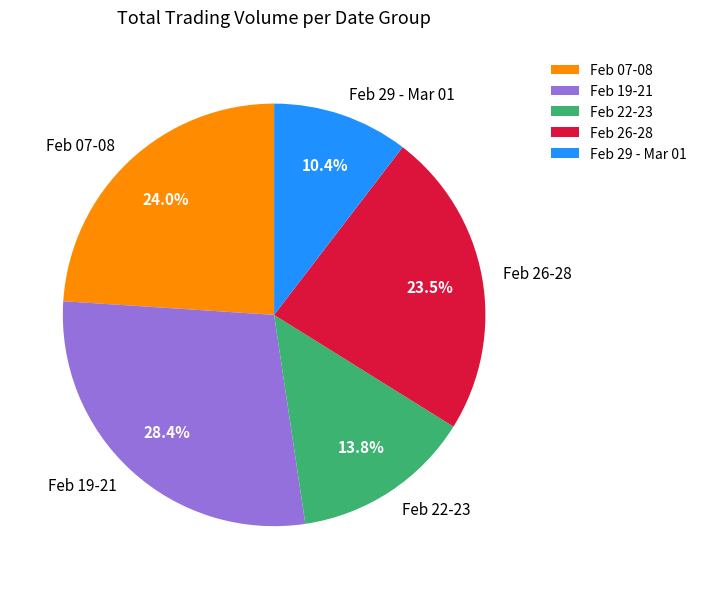

Count the number of slices in the pie.

5